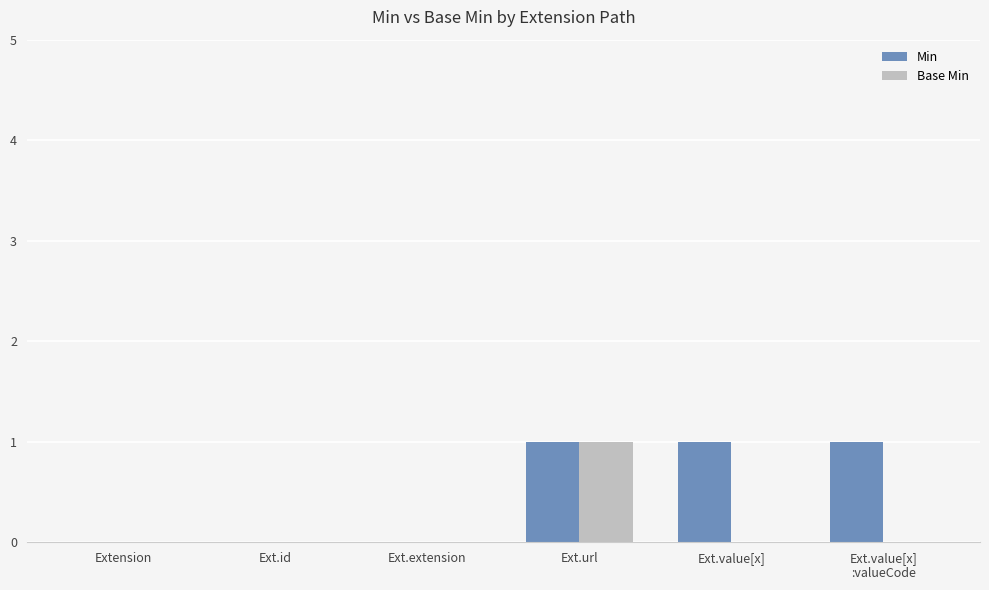

True or false: Min has a value of 1 at Ext.id.

False